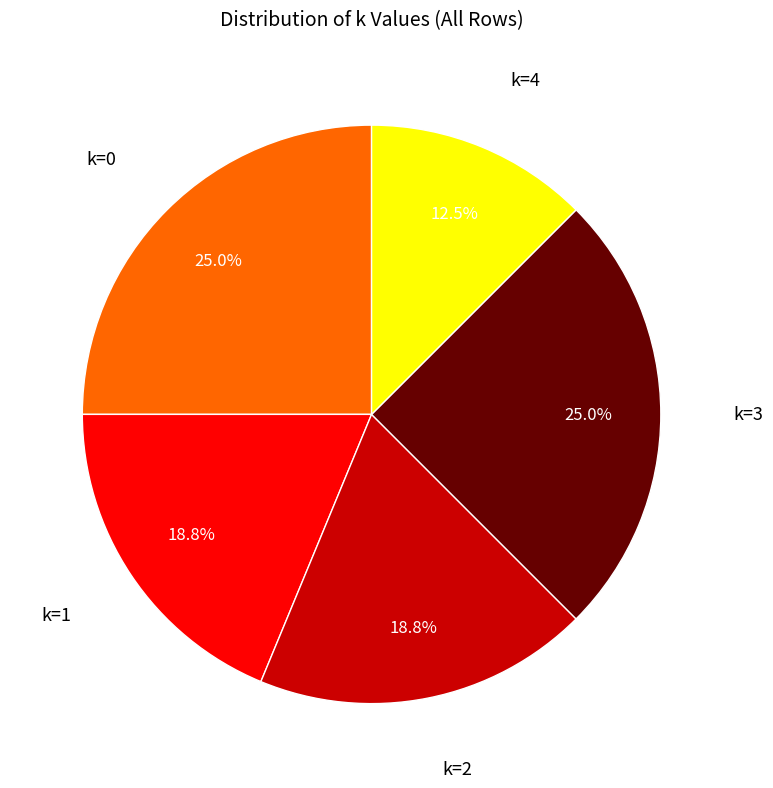

Which category has the smallest portion of the pie?

k=4